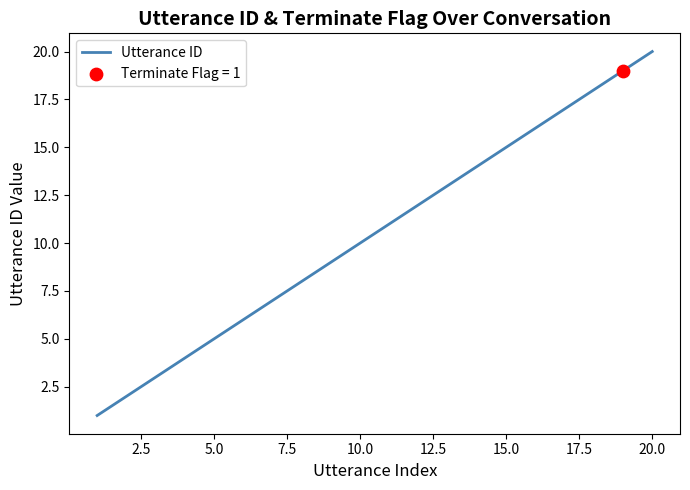

What is the difference between the maximum and minimum values?

19